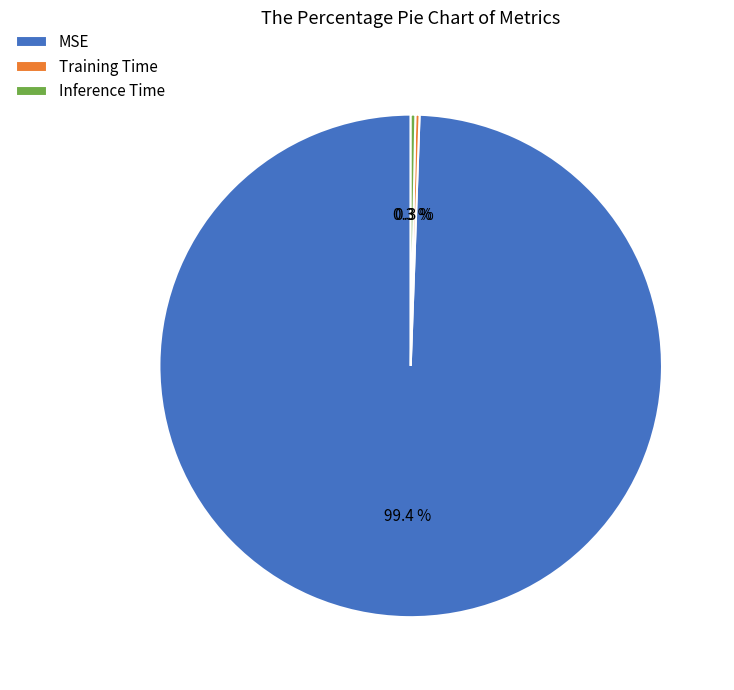

Which slice is the largest?

MSE